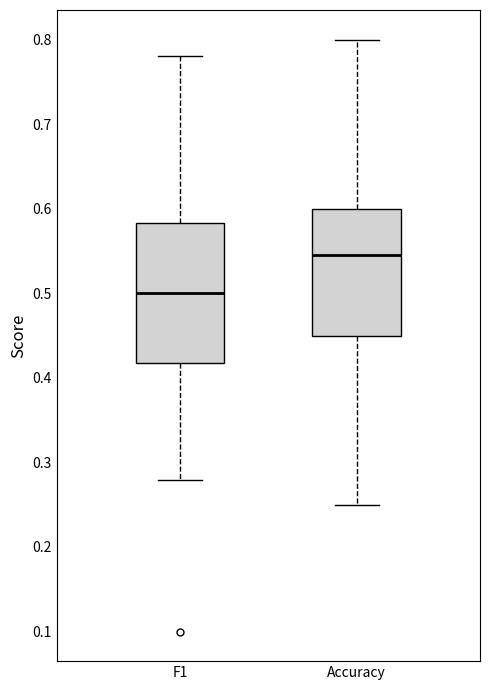

Which box is the tallest, from its lower edge to its upper edge?

F1